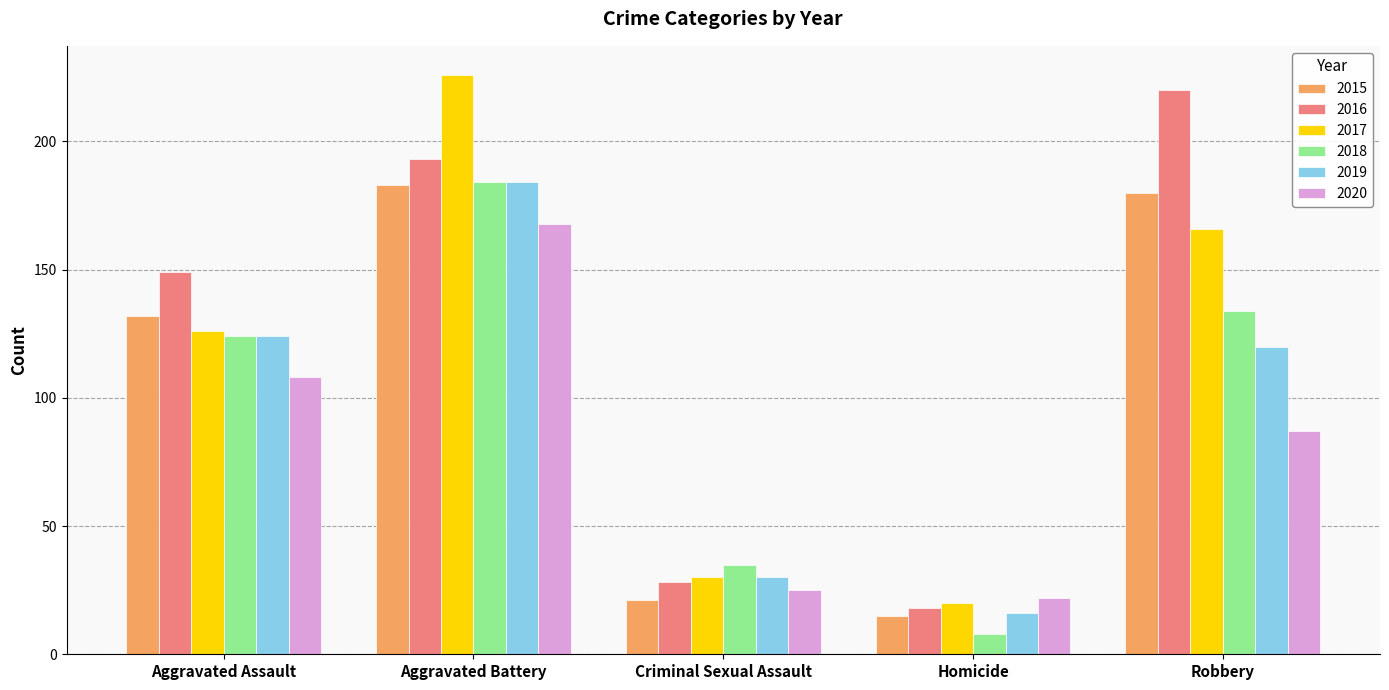

What is the difference between the 2018 values at Homicide and Aggravated Assault?

116